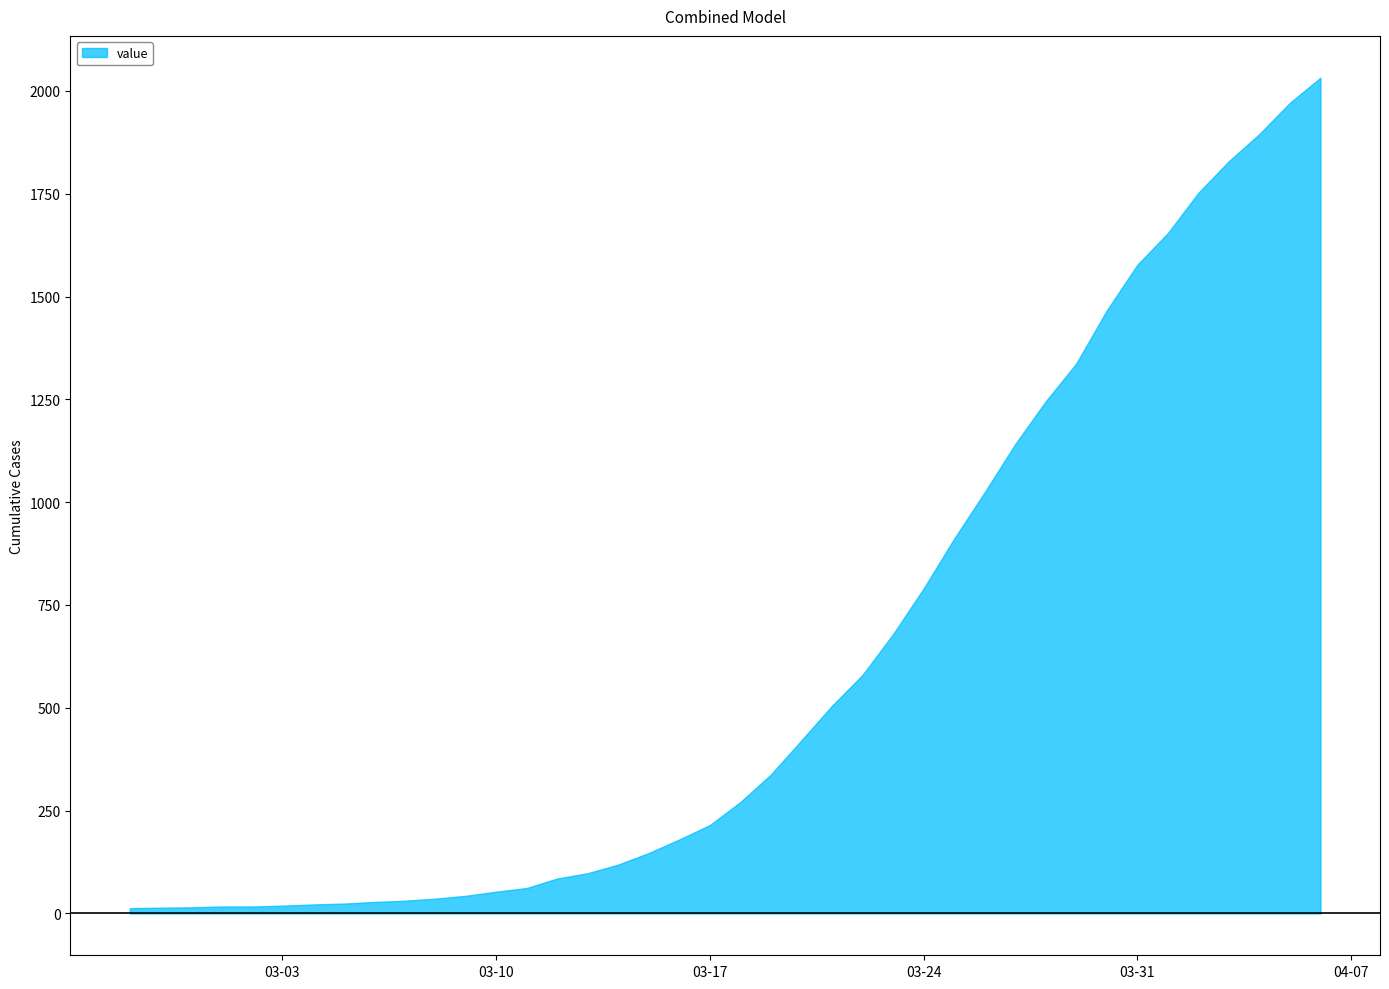

What is the difference between the second highest and second lowest values?

1957